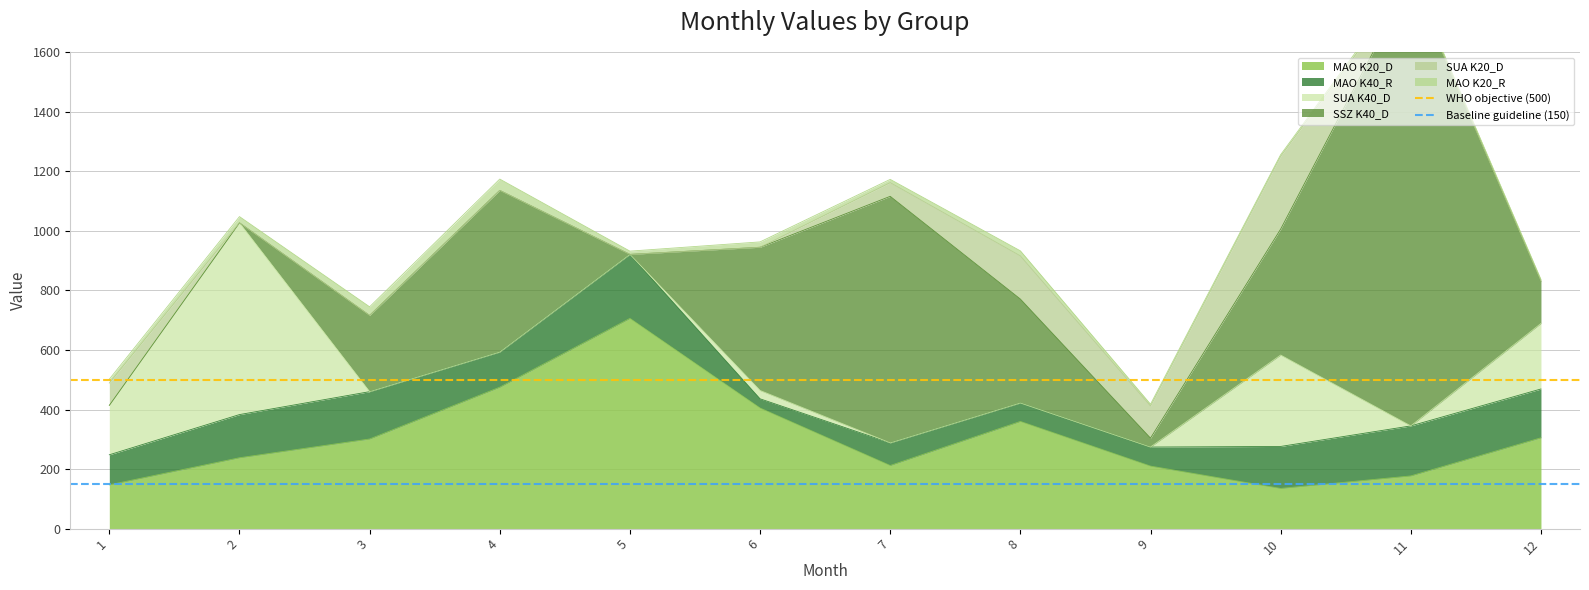

The value of MAO K20_D at 3 is 301. True or false?

True